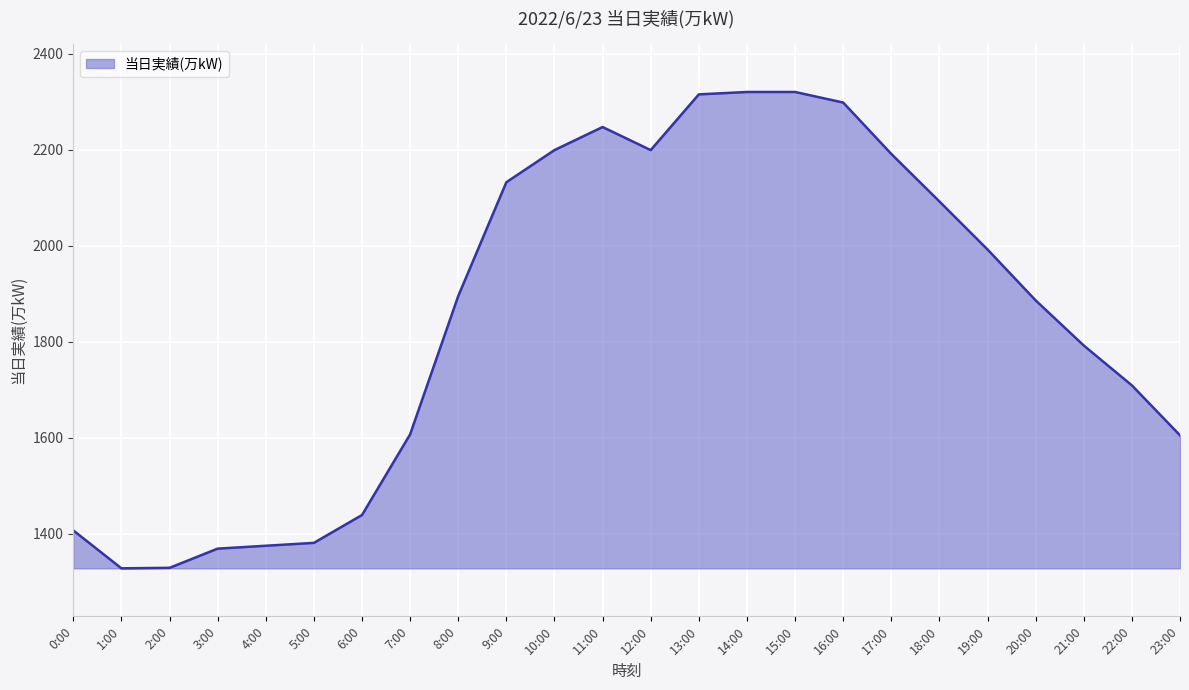

What is the greatest value displayed?

2320